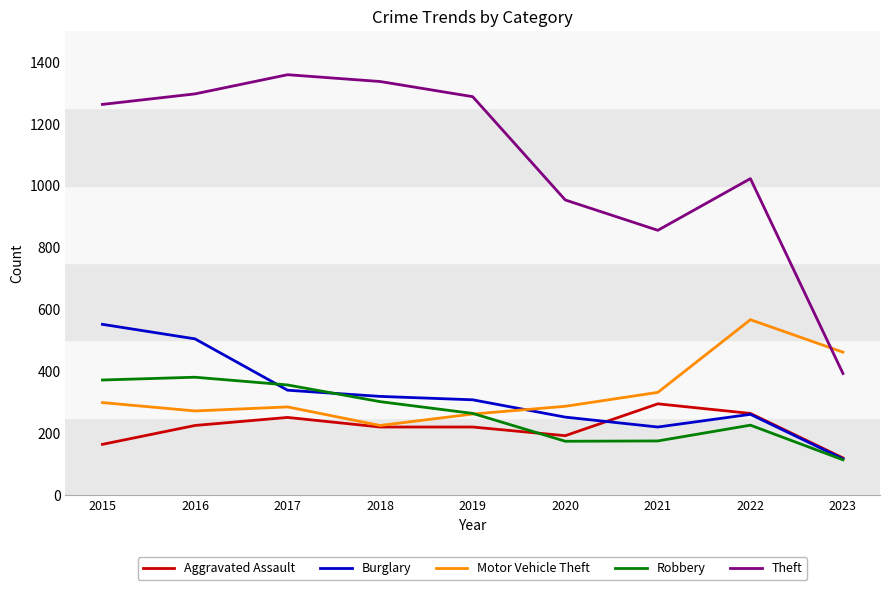

How many values in the Robbery series are below 264?

4